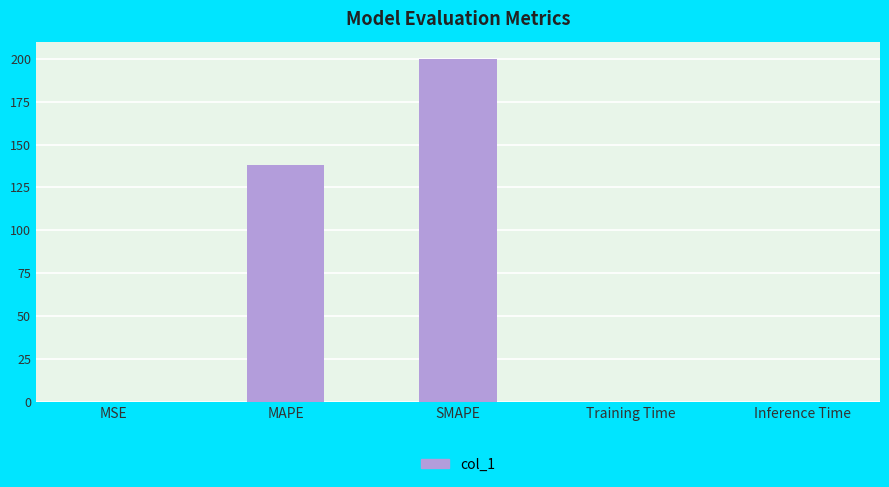

Between Training Time and MAPE, which is larger?

MAPE